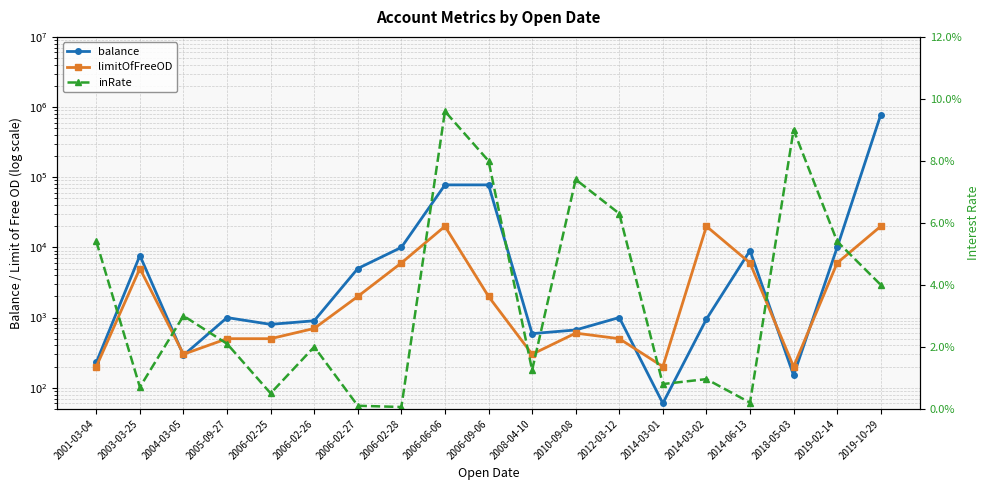

Which series has the largest range (max minus min)?

balance